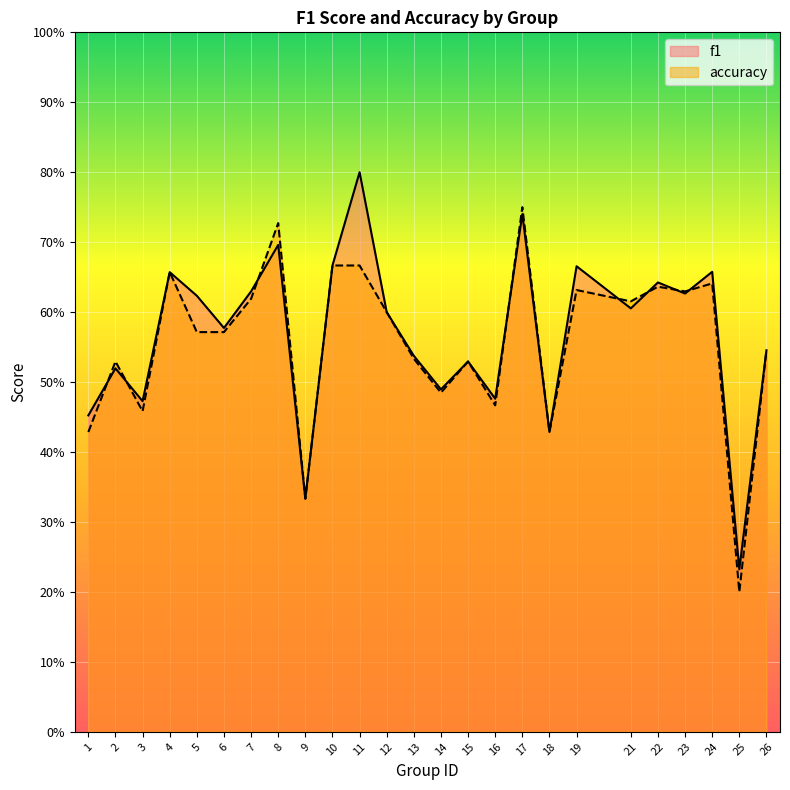

How many interior local peaks does the f1 series have?

9